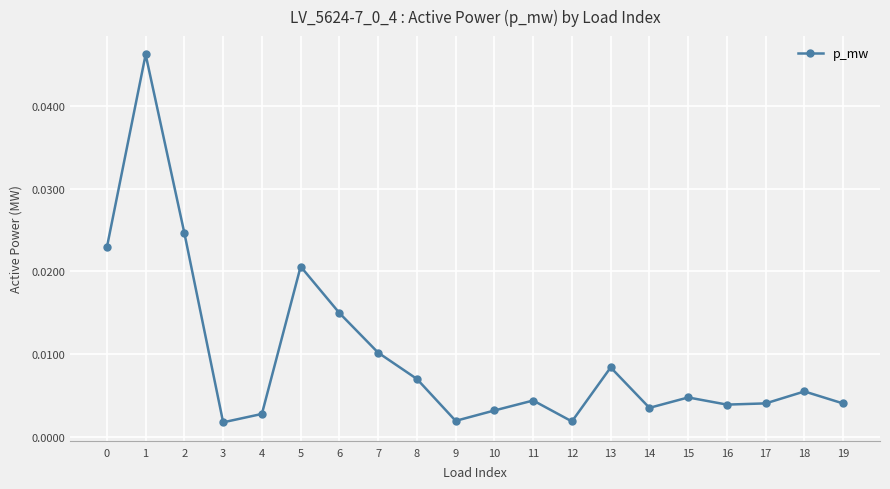

At which category does the data reach its first local peak?

1